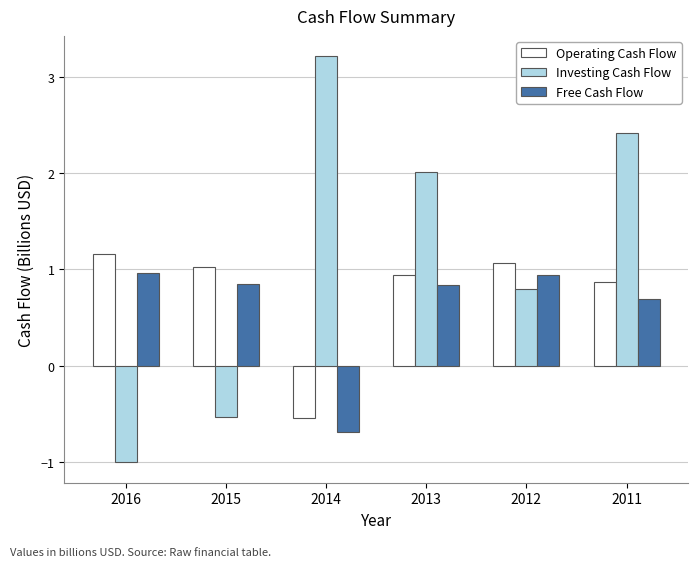

What is the spread (max minus min) of values at 2016?

2.2